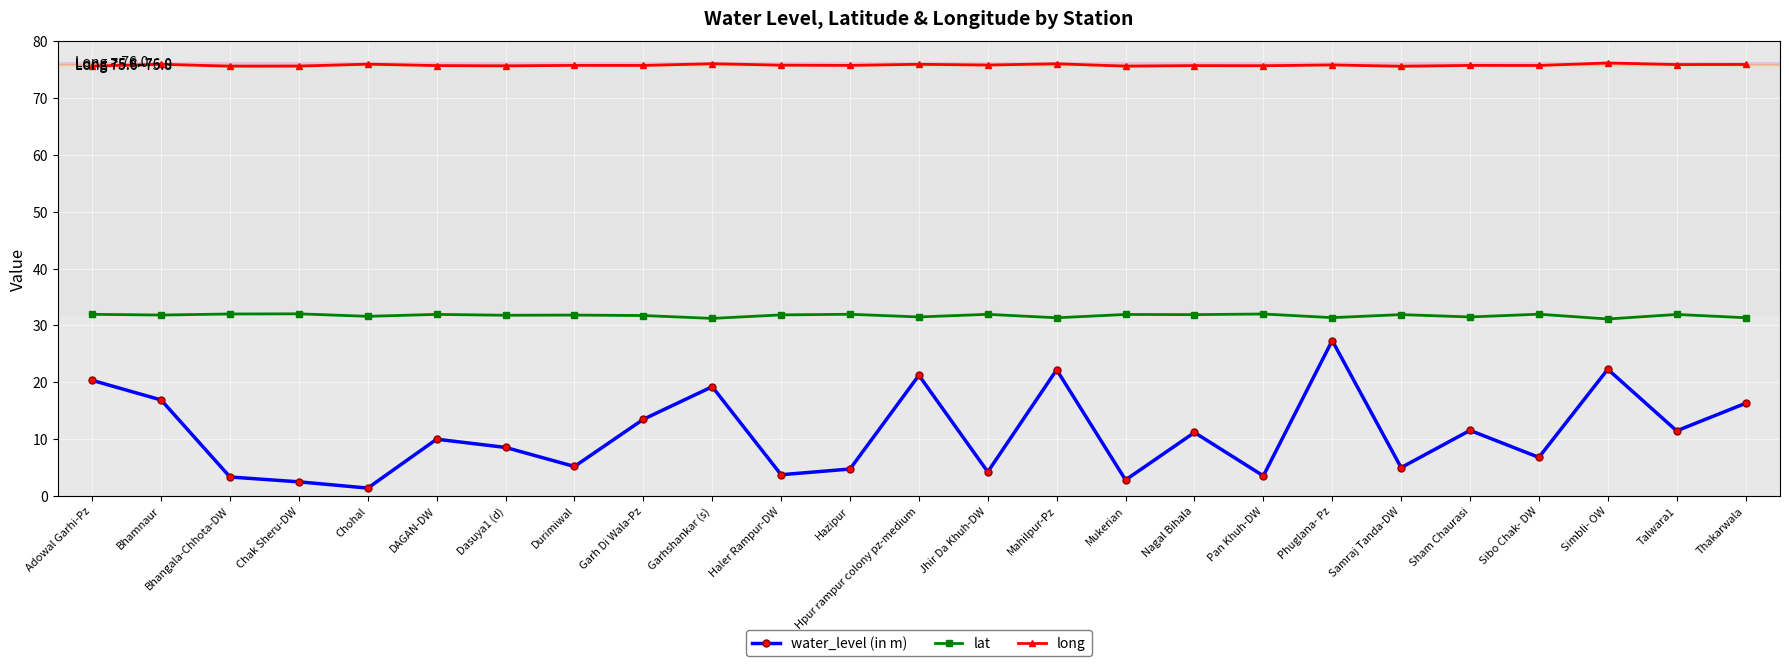

At which category does water_level (in m) reach its first local peak?

DAGAN-DW